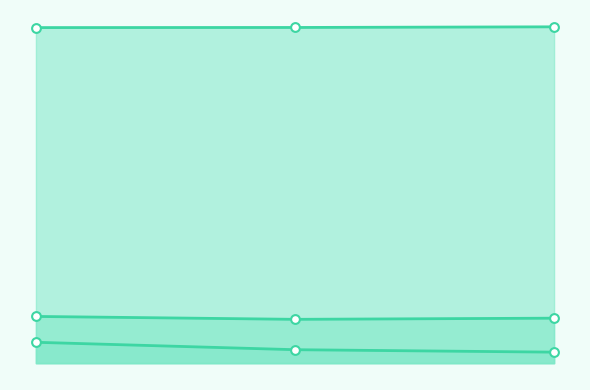

Which series has the largest total across all categories?

long line